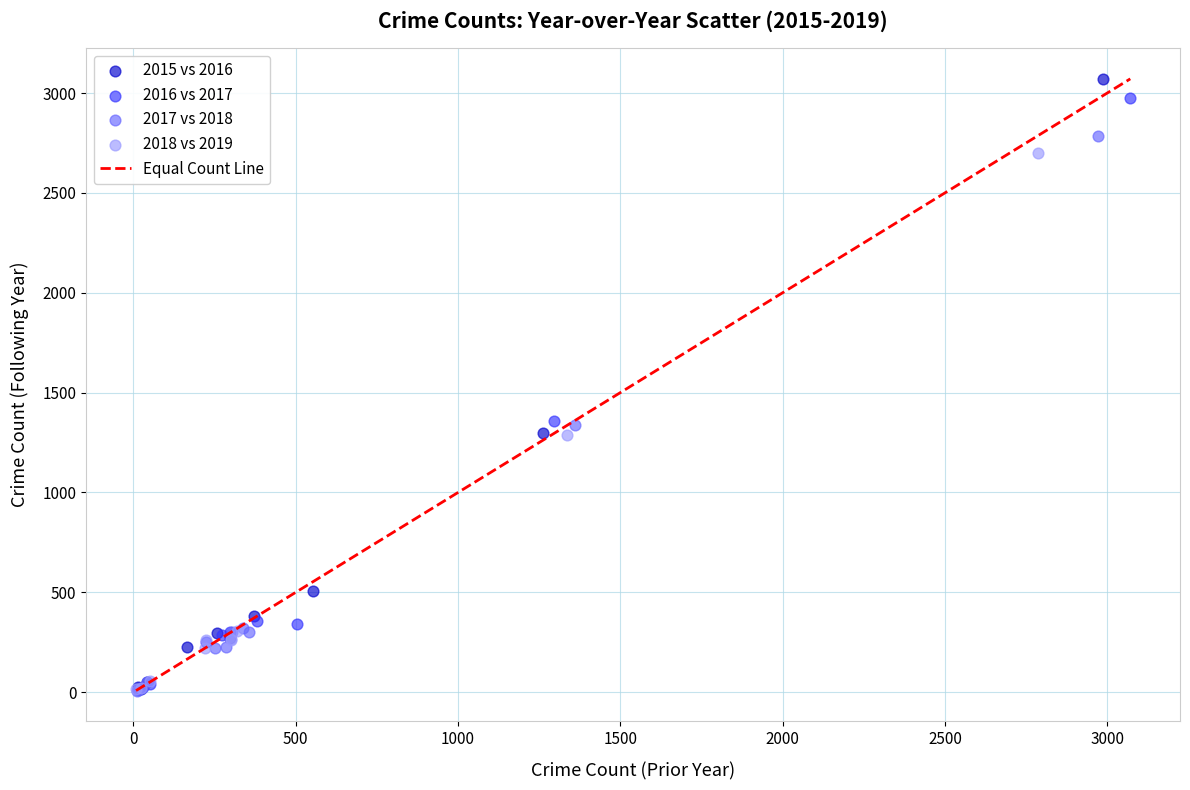

Which series has the widest spread of Y values?

2015 vs 2016